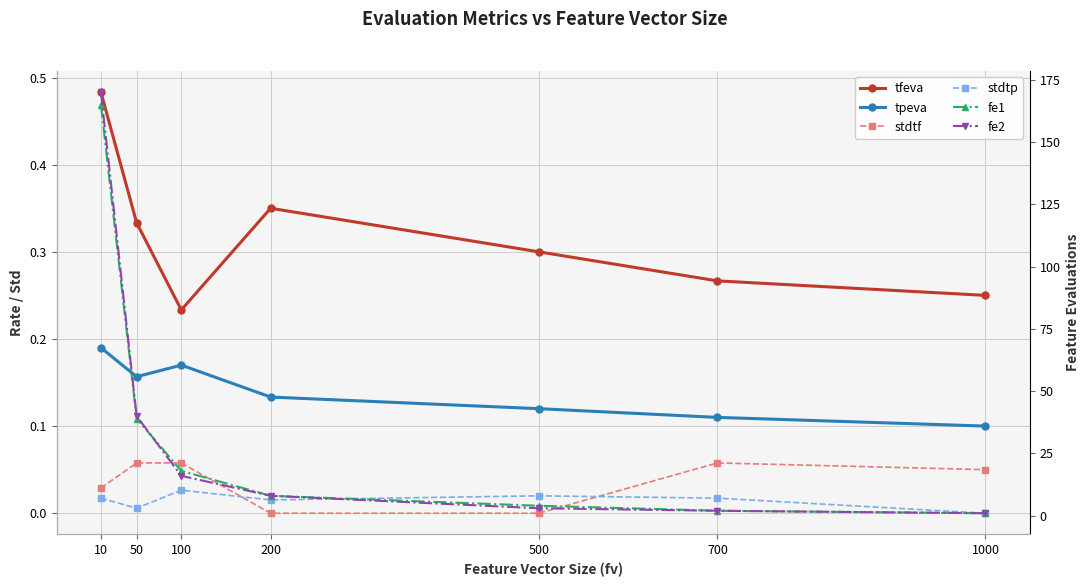

Reading right to left, what are all the values shown in this chart?

tfeva: 0.2	0.3	0.3	0.3	0.2	0.3	0.5
tpeva: 0.1	0.1	0.1	0.1	0.2	0.2	0.2
stdtf: 0.1	0.1	0.0	0.0	0.1	0.1	0.0
stdtp: 0.0	0.0	0.0	0.0	0.0	0.0	0.0
fe1: 1.0	2.0	4.0	8.0	18.0	39.0	165.0
fe2: 1.0	2.0	3.0	8.0	16.0	40.0	170.0